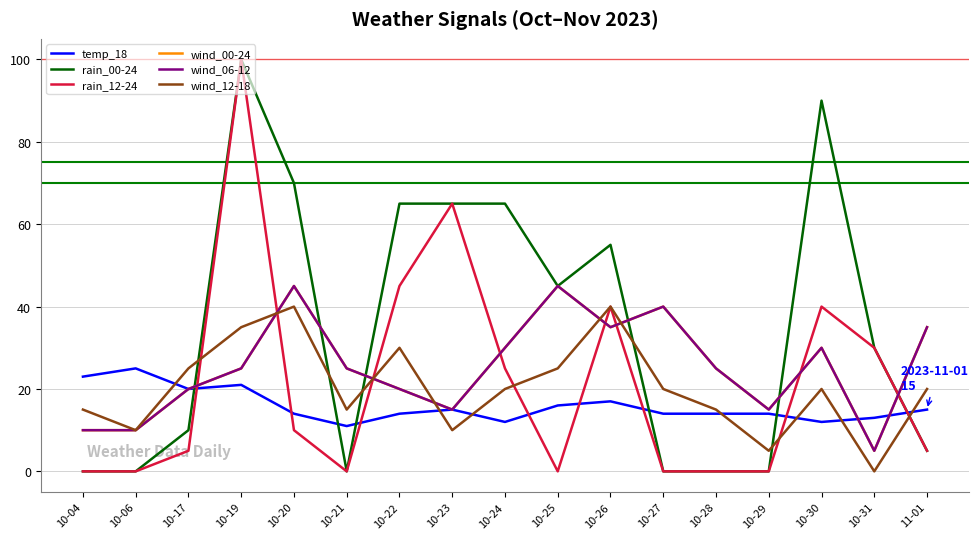

At which category does the chart reach its minimum across all series?

10-04